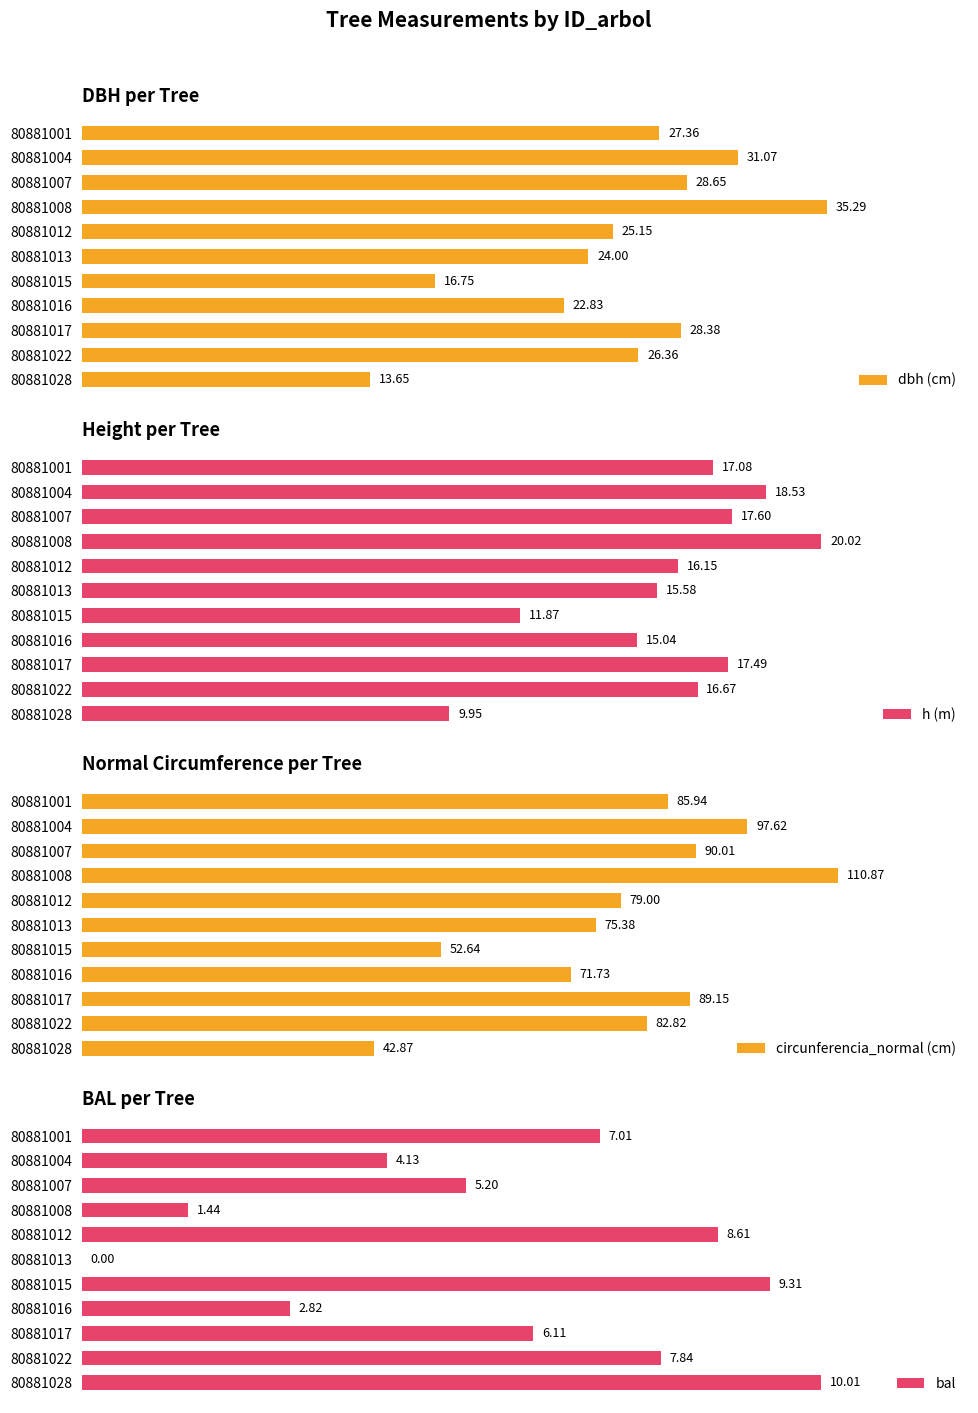

Rank the series by their maximum value, from highest to lowest.

circunferencia_normal (cm), dbh (cm), h (m), bal